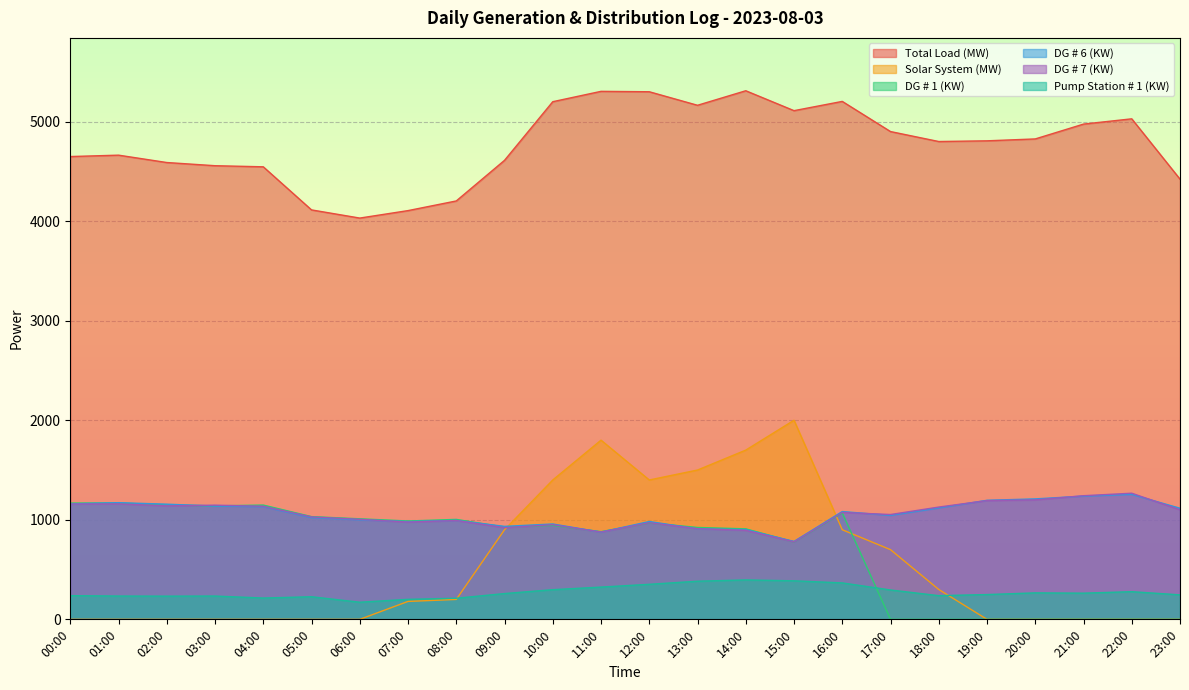

The Total Load (MW) series shows 2963 at 03:00. True or false?

False